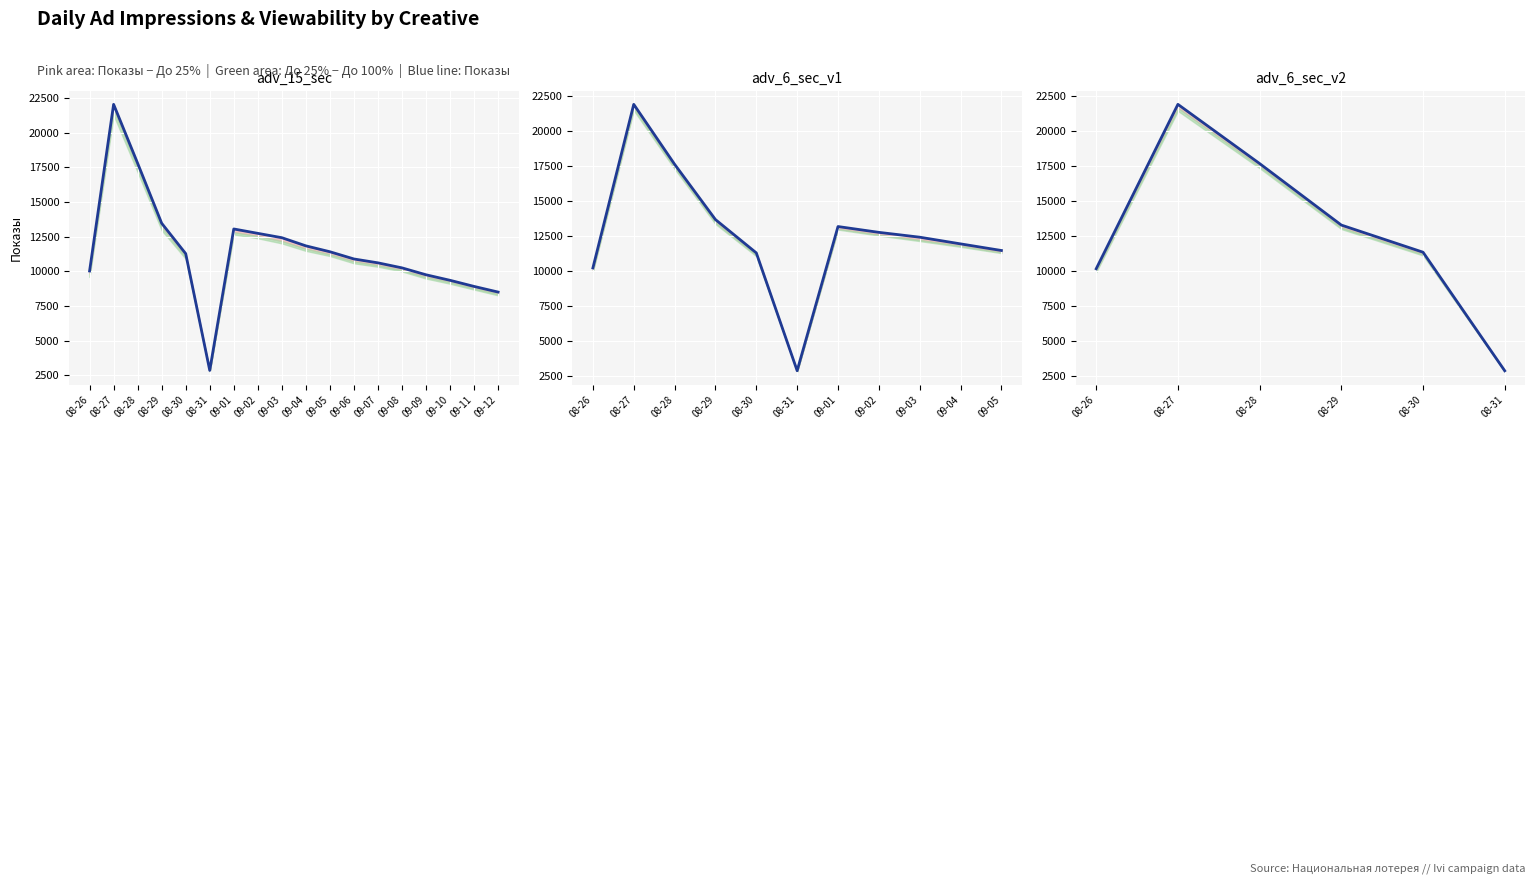

What is the sum of all values?

77415